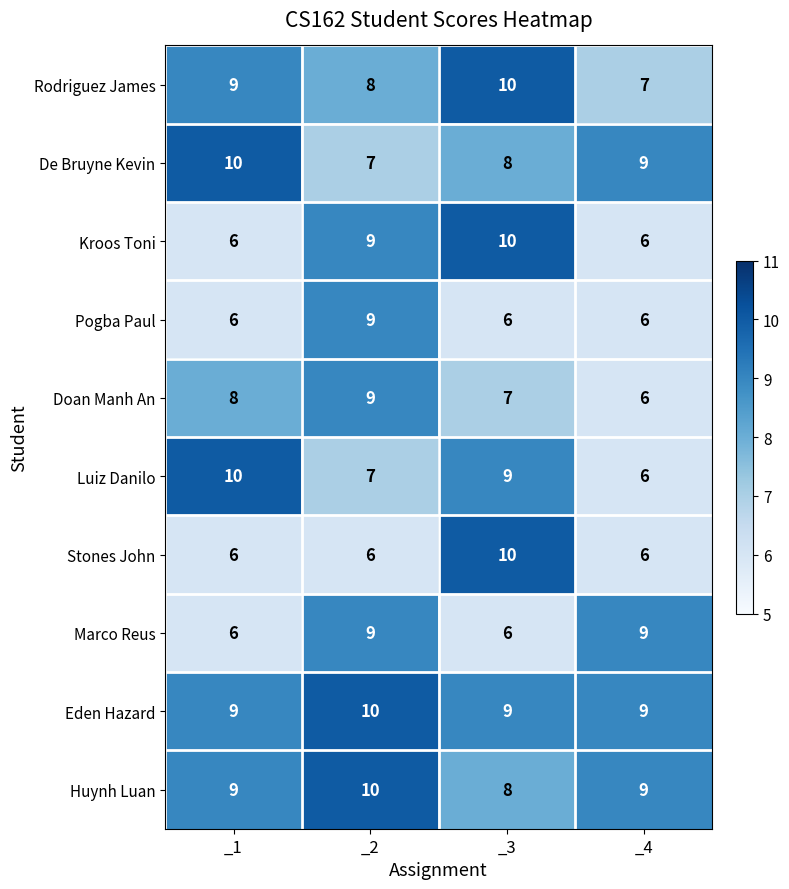

What is the minimum value shown in the chart?

6